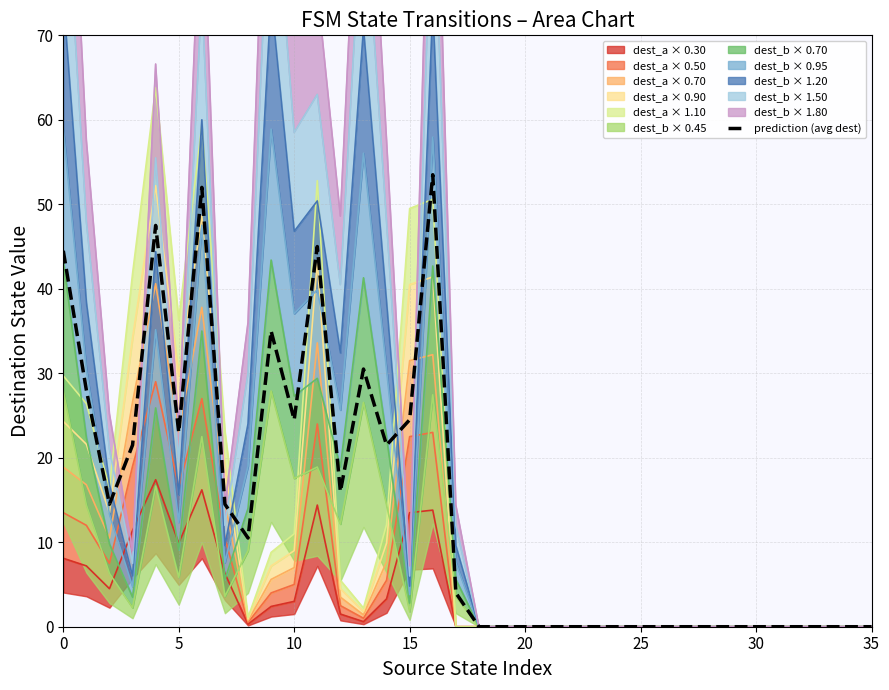

What is the value of the 5th point from the left?

47.5